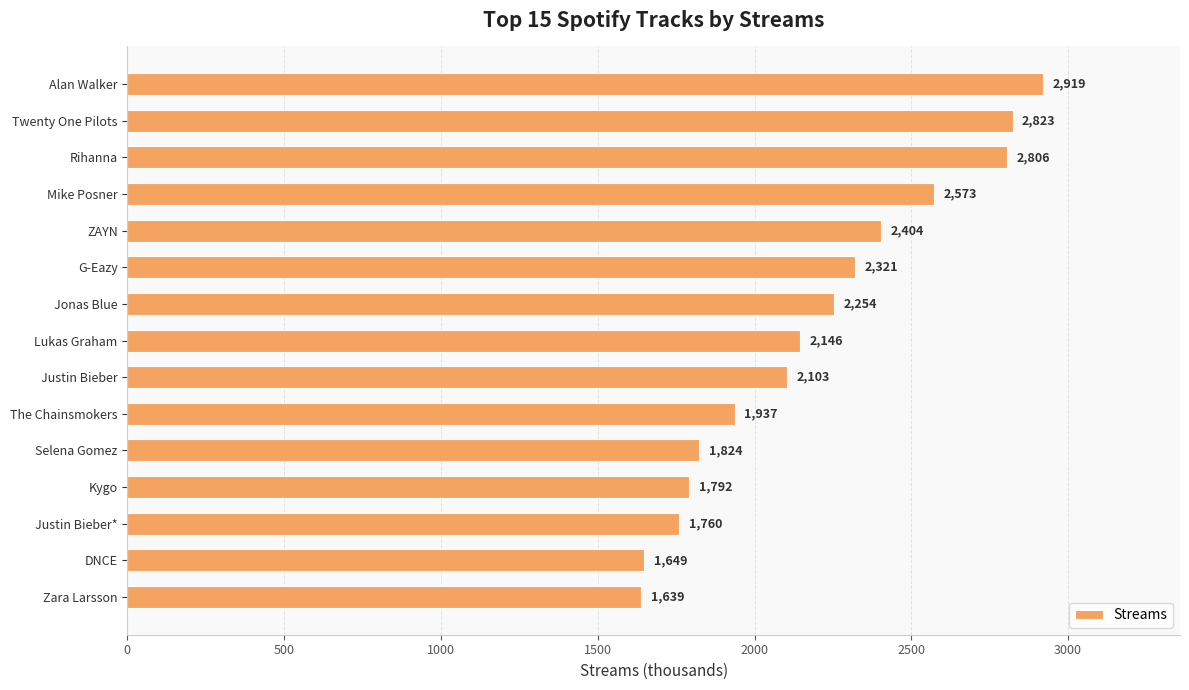

Which label corresponds to the smallest value in the chart?

Zara Larsson